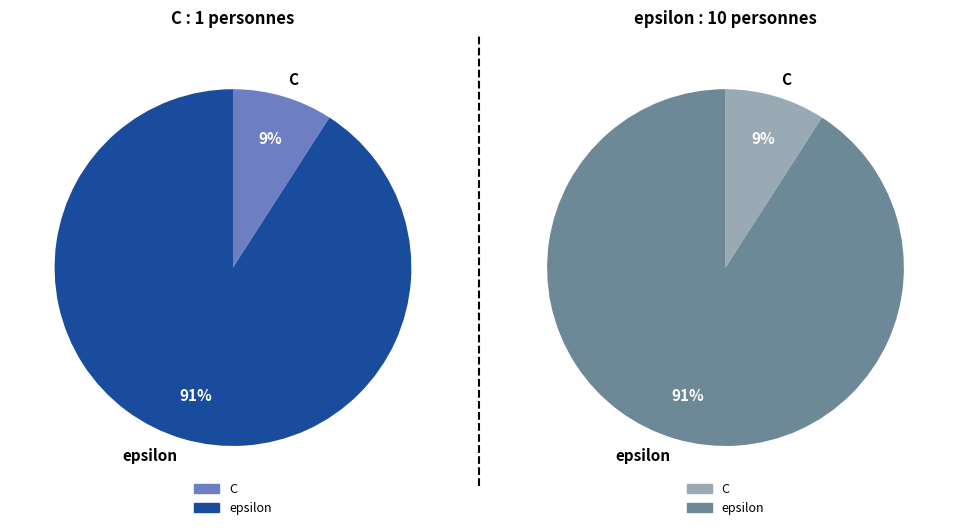

To the nearest percent, what percentage of the pie is epsilon?

91%